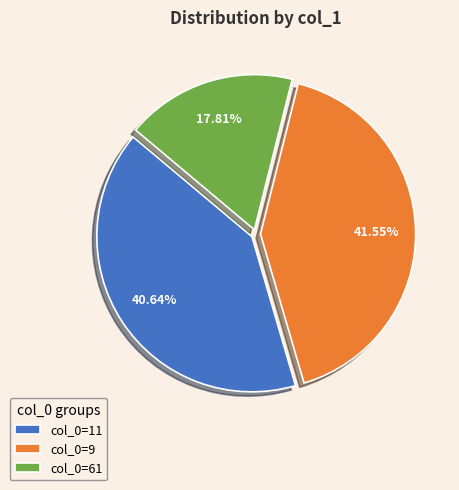

Is there any slice that represents more than half of the pie?

No